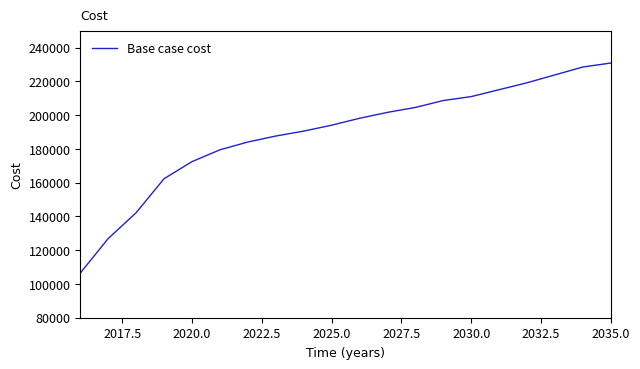

What is the greatest value displayed?

230846.0